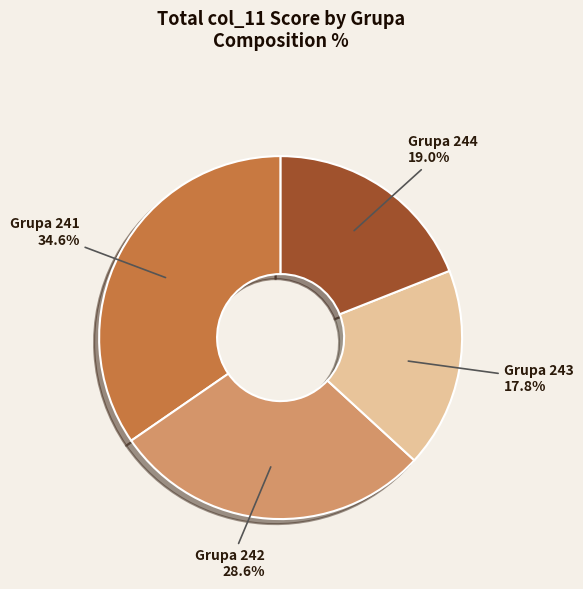

What is the ratio of the value at Grupa 242 to the value at Grupa 244?

1.5